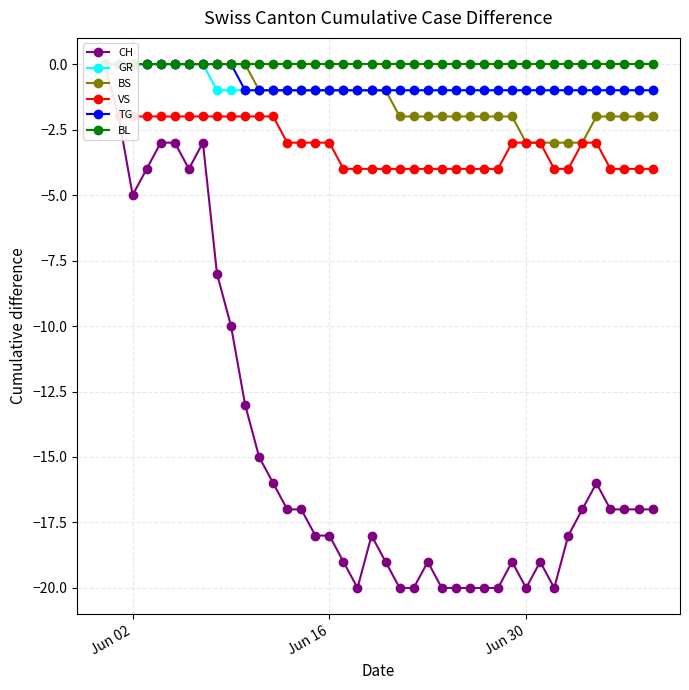

Reading left to right, what are all the values shown in this chart?

CH: 0	-2	-5	-4	-3	-3	-4	-3	-8	-10	-13	-15	-16	-17	-17	-18	-18	-19	-20	-18	-19	-20	-20	-19	-20	-20	-20	-20	-20	-19	-20	-19	-20	-18	-17	-16	-17	-17	-17	-17
GR: 0	0	0	0	0	0	0	0	-1	-1	-1	-1	-1	-1	-1	-1	-1	-1	-1	-1	-1	-1	-1	-1	-1	-1	-1	-1	-1	-1	-1	-1	-1	-1	-1	-1	-1	-1	-1	-1
BS: 0	0	0	0	0	0	0	0	0	0	0	-1	-1	-1	-1	-1	-1	-1	-1	-1	-1	-2	-2	-2	-2	-2	-2	-2	-2	-2	-3	-3	-3	-3	-3	-2	-2	-2	-2	-2
VS: 0	-2	-2	-2	-2	-2	-2	-2	-2	-2	-2	-2	-2	-3	-3	-3	-3	-4	-4	-4	-4	-4	-4	-4	-4	-4	-4	-4	-4	-3	-3	-3	-4	-4	-3	-3	-4	-4	-4	-4
TG: 0	0	0	0	0	0	0	0	0	0	-1	-1	-1	-1	-1	-1	-1	-1	-1	-1	-1	-1	-1	-1	-1	-1	-1	-1	-1	-1	-1	-1	-1	-1	-1	-1	-1	-1	-1	-1
BL: 0	0	0	0	0	0	0	0	0	0	0	0	0	0	0	0	0	0	0	0	0	0	0	0	0	0	0	0	0	0	0	0	0	0	0	0	0	0	0	0